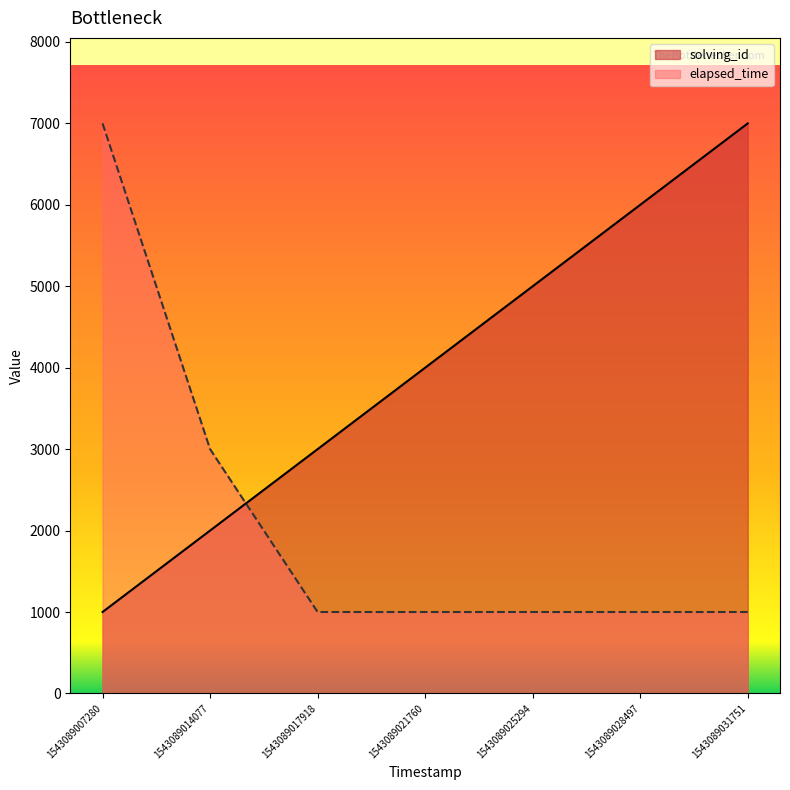

The value of solving_id at 1543089014077 is 2000. True or false?

True